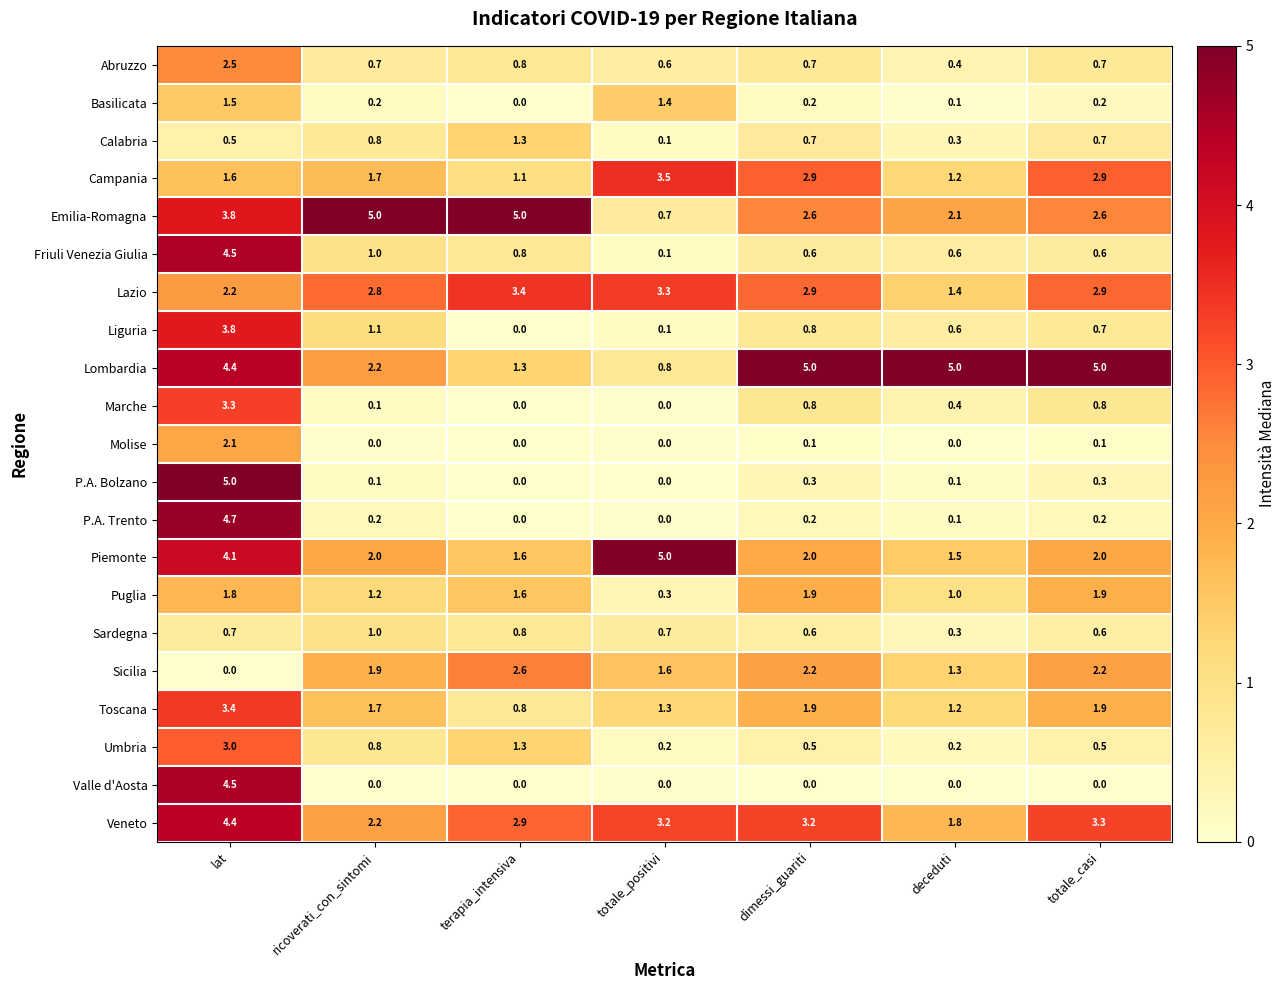

What value does the Sicilia series have at terapia_intensiva?

2.6